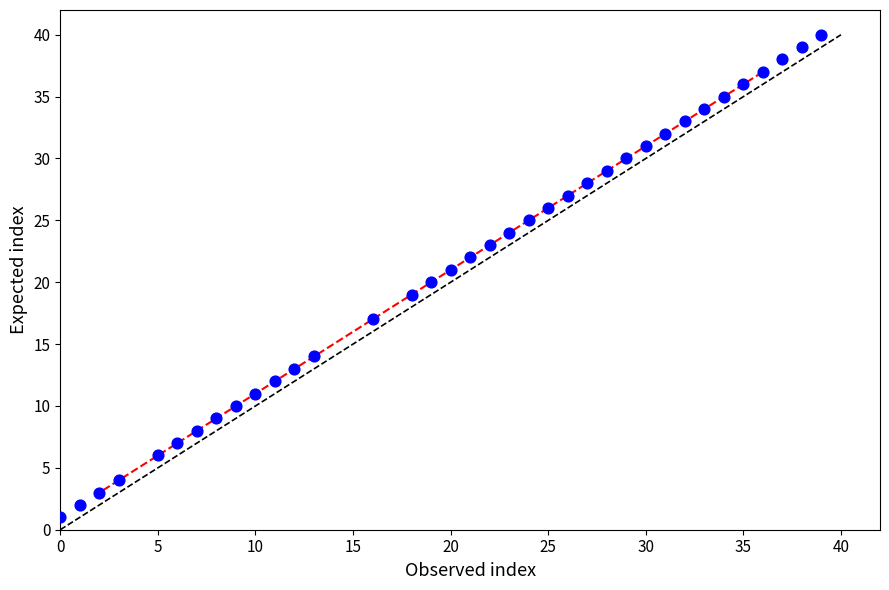

What is the range of Y values (max minus min)?

39